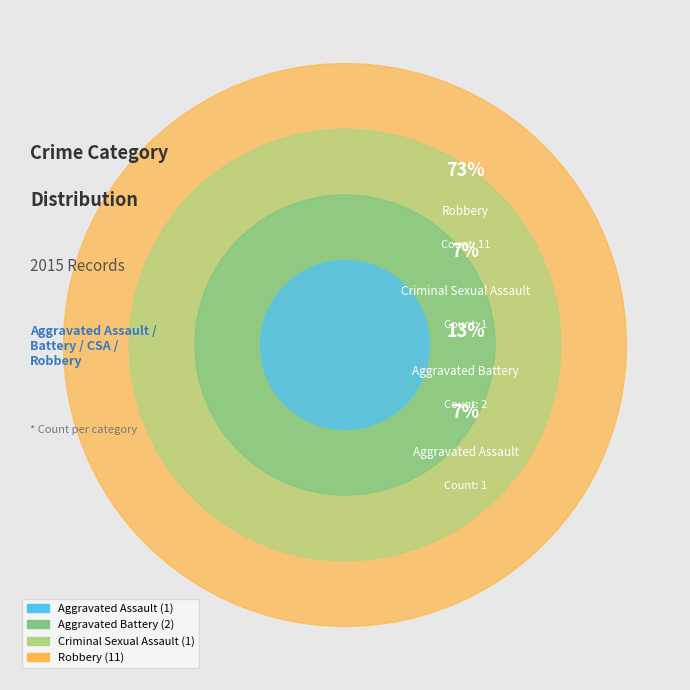

Which category has the smallest portion of the pie?

Aggravated Assault